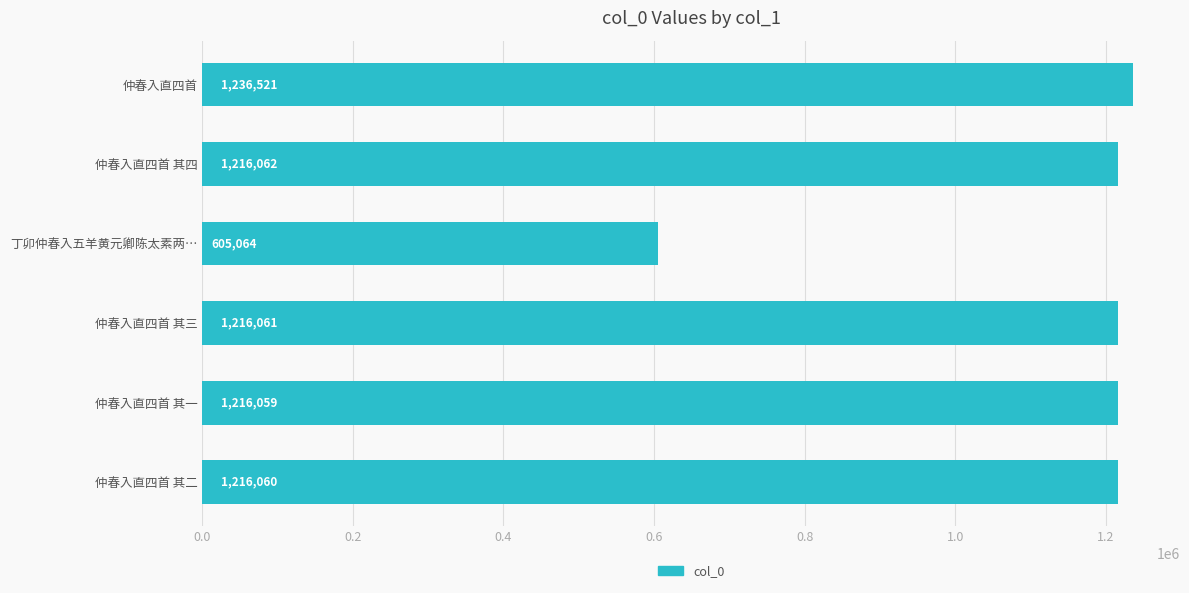

List the labels in order of value, largest first.

仲春入直四首, 仲春入直四首 其四, 仲春入直四首 其三, 仲春入直四首 其二, 仲春入直四首 其一, 丁卯仲春入五羊黄元卿陈太素两…